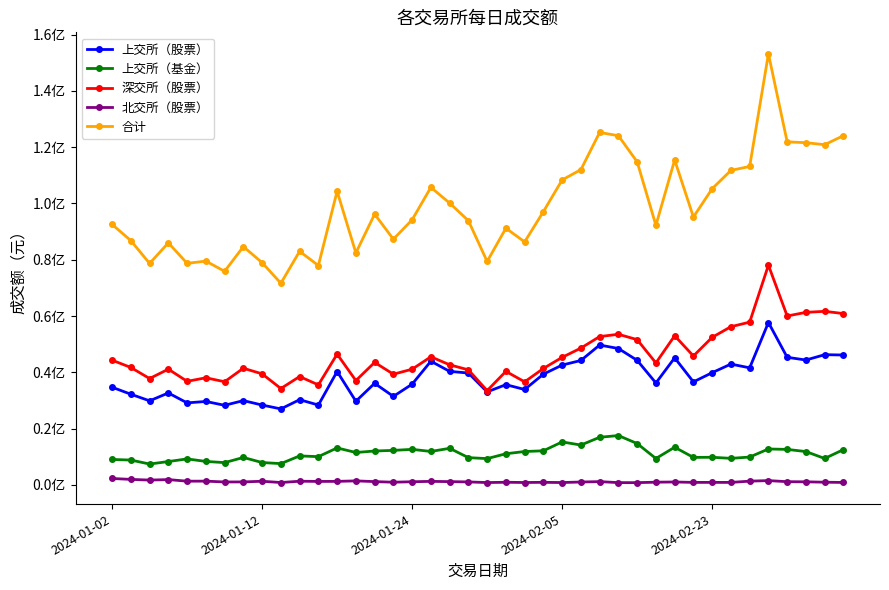

True or false: 合计 and 深交所（股票） intersect in this chart.

False